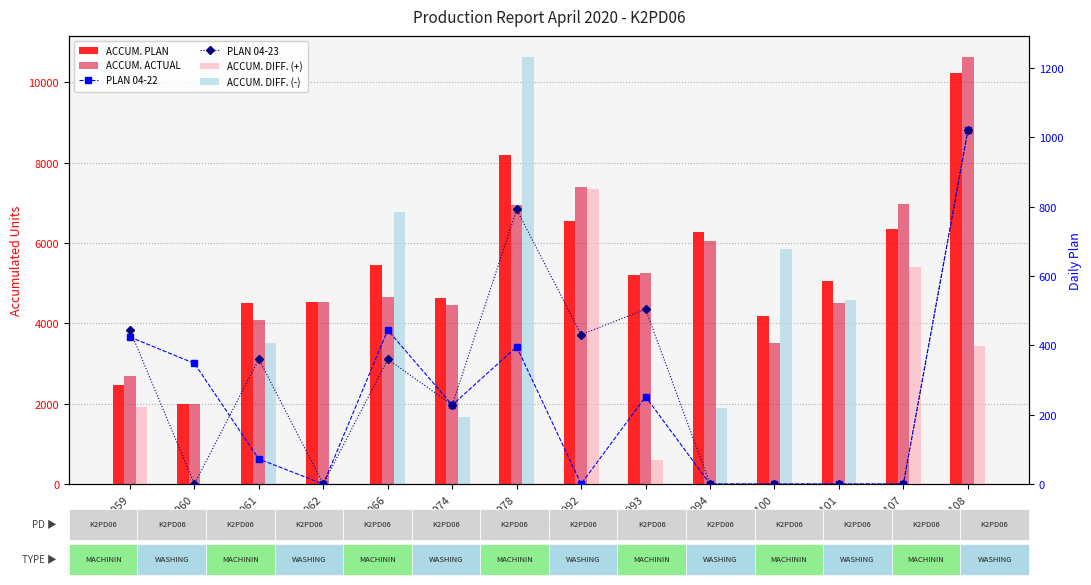

At which label is ACCUM. PLAN closest to 6108?

K2M094